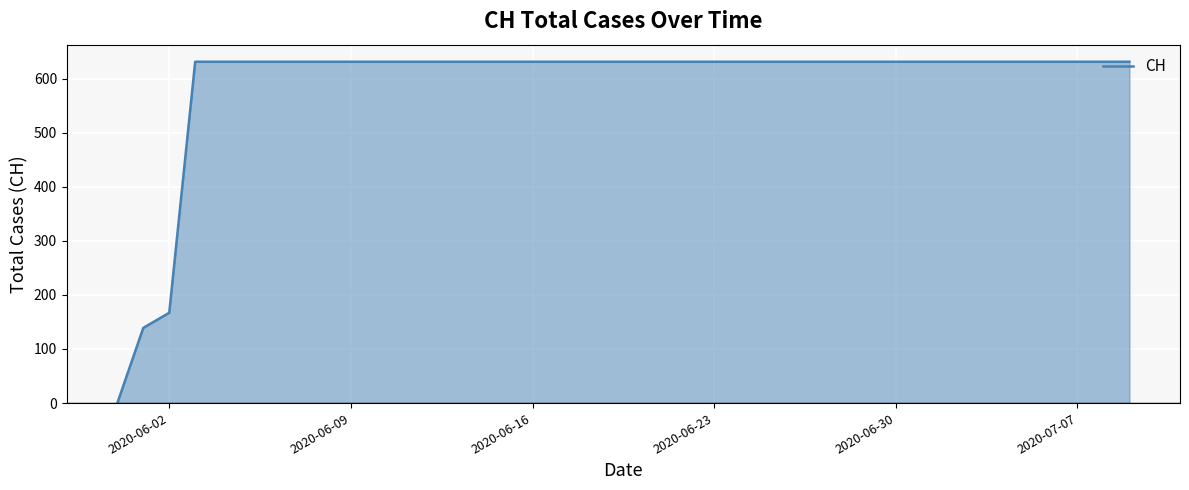

What is the maximum value shown in the chart?

631